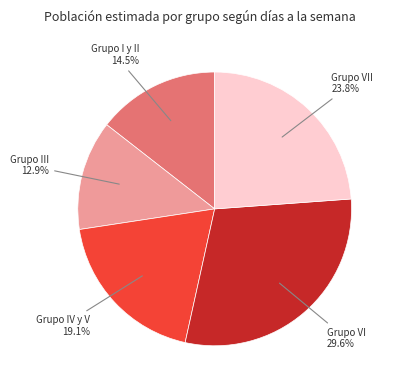

To the nearest percent, what is the difference between the largest and smallest slice percentages?

17%